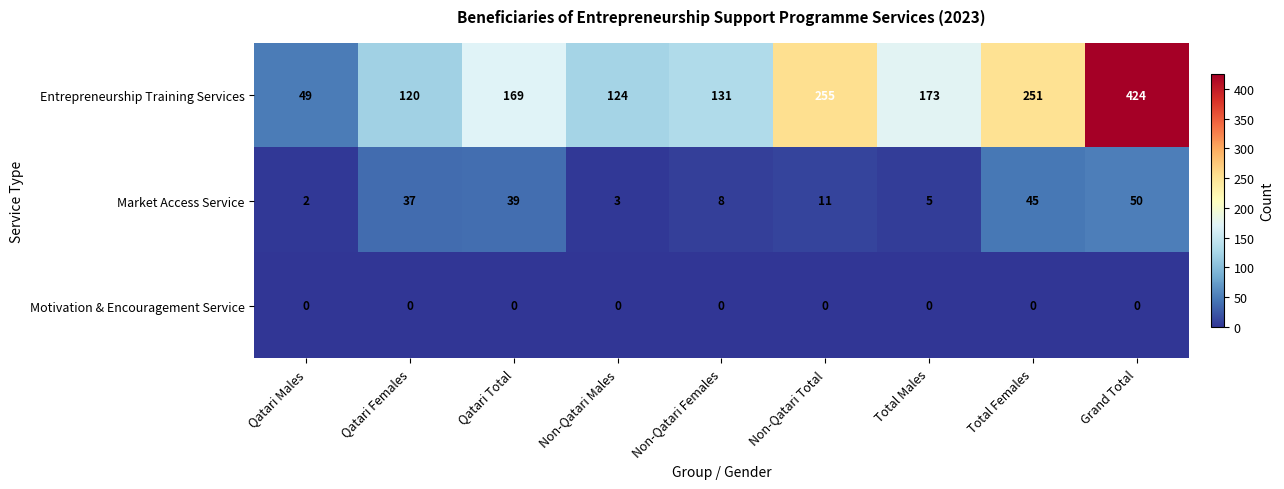

Reading right to left, list all the values displayed in this chart.

Entrepreneurship Training Services: 424	251	173	255	131	124	169	120	49
Market Access Service: 50	45	5	11	8	3	39	37	2
Motivation & Encouragement Service: 0	0	0	0	0	0	0	0	0